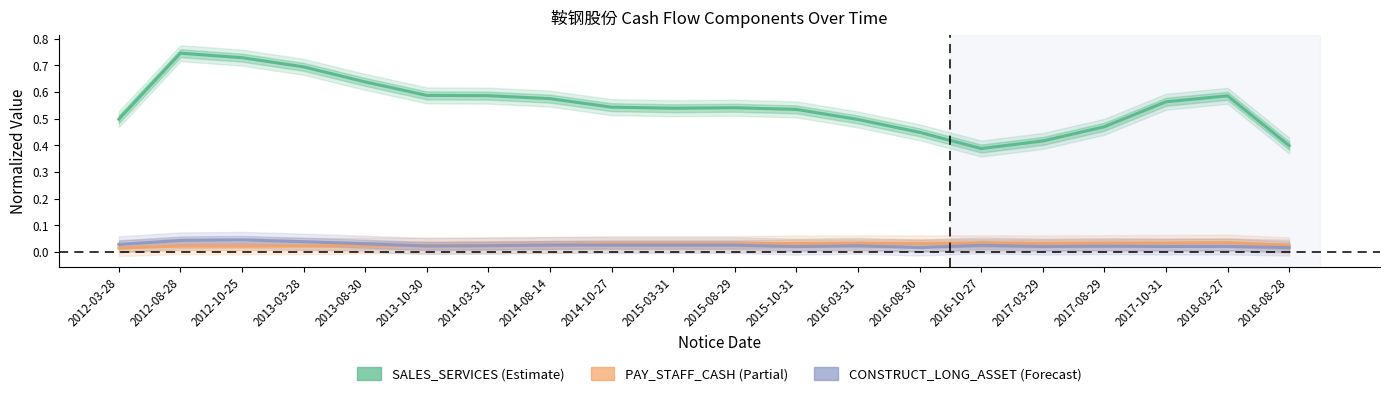

What is the spread (max minus min) of values at 2018-08-28?

0.4